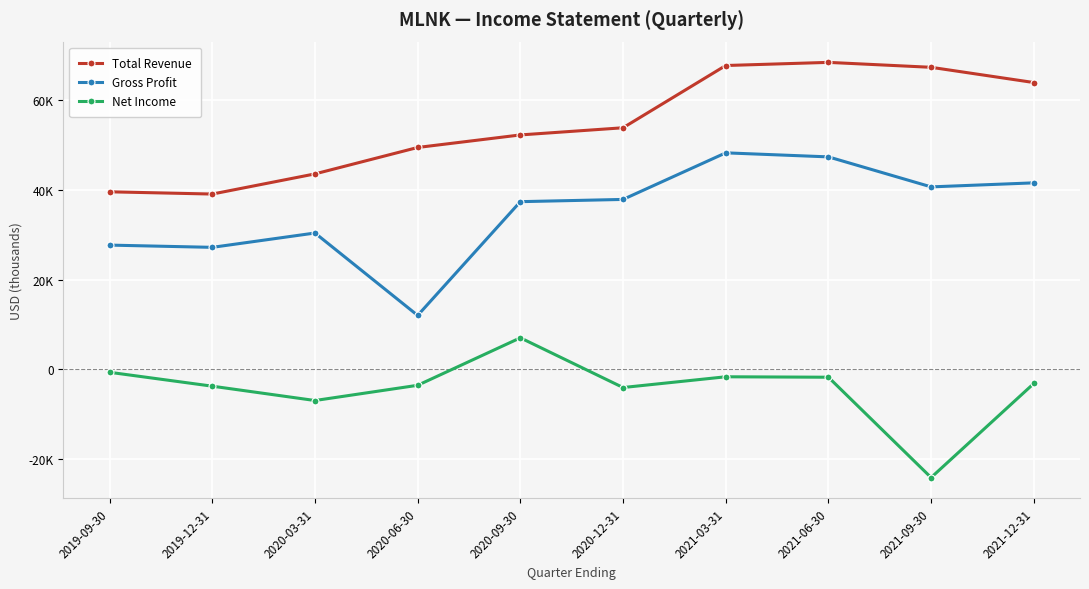

List the series in order of their overall mean, lowest first.

Net Income, Gross Profit, Total Revenue